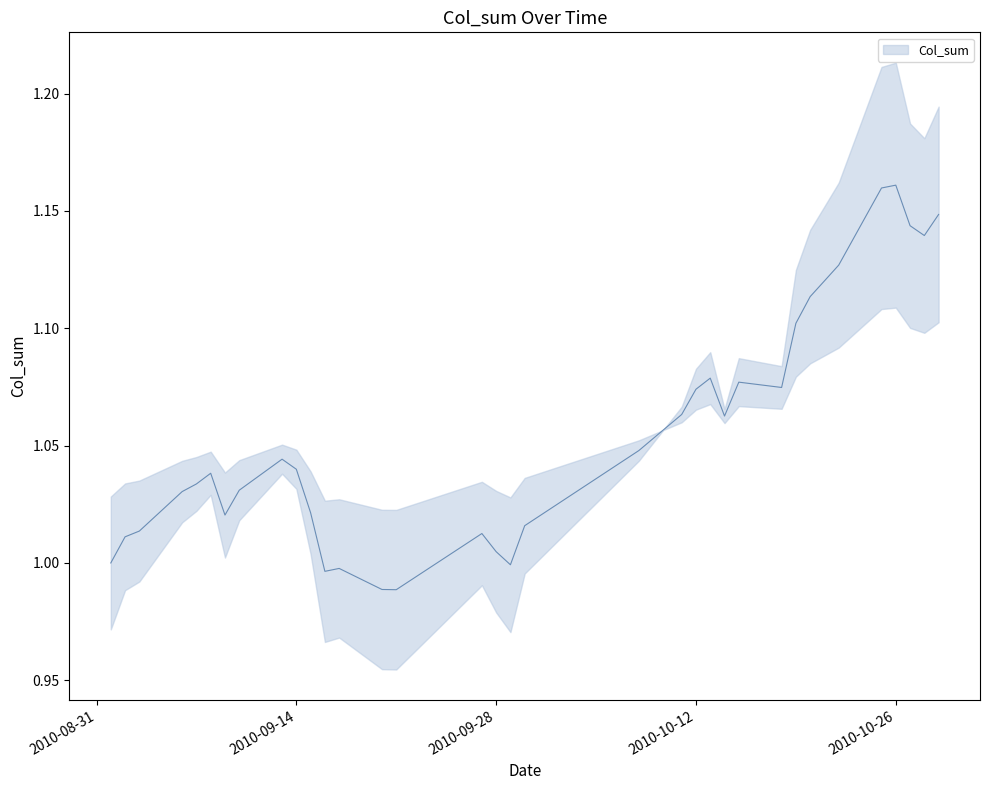

Approximately how many times larger is the value at 2010-09-08 compared to 2010-10-27?

0.9